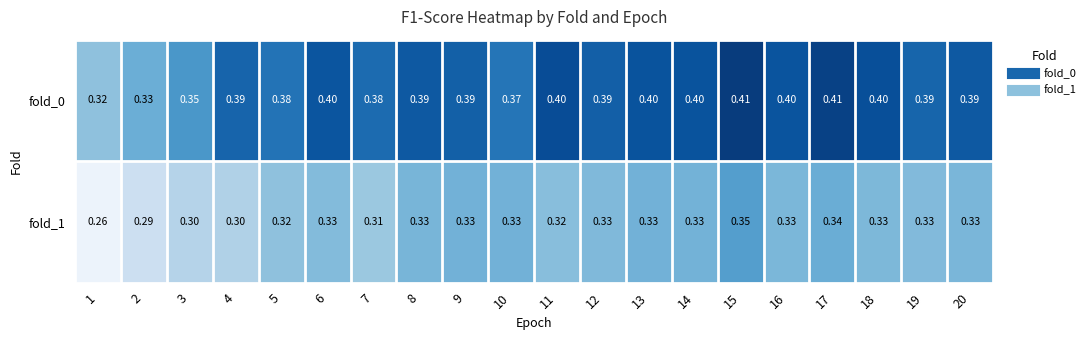

At which category is the sum across all series the highest?

15